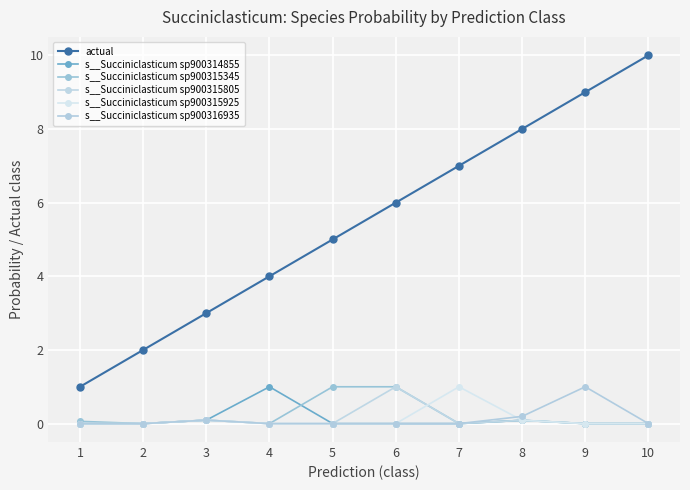

How many categories are shown in the chart?

10